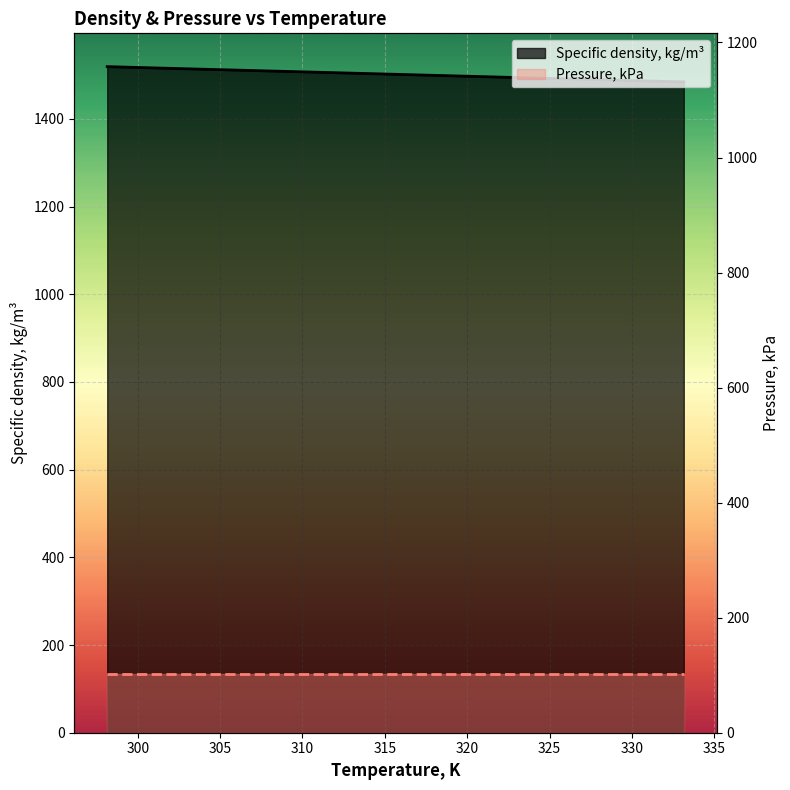

What is the minimum value shown in the chart?

1484.4